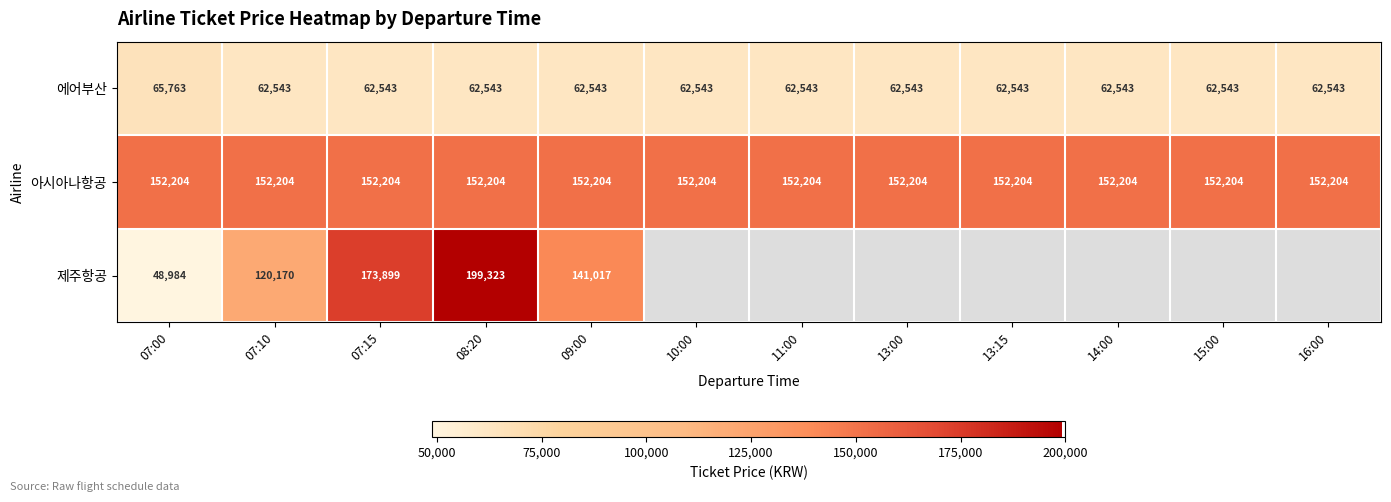

What is the sum of the 아시아나항공 values at 11:00 and 13:00?

304408